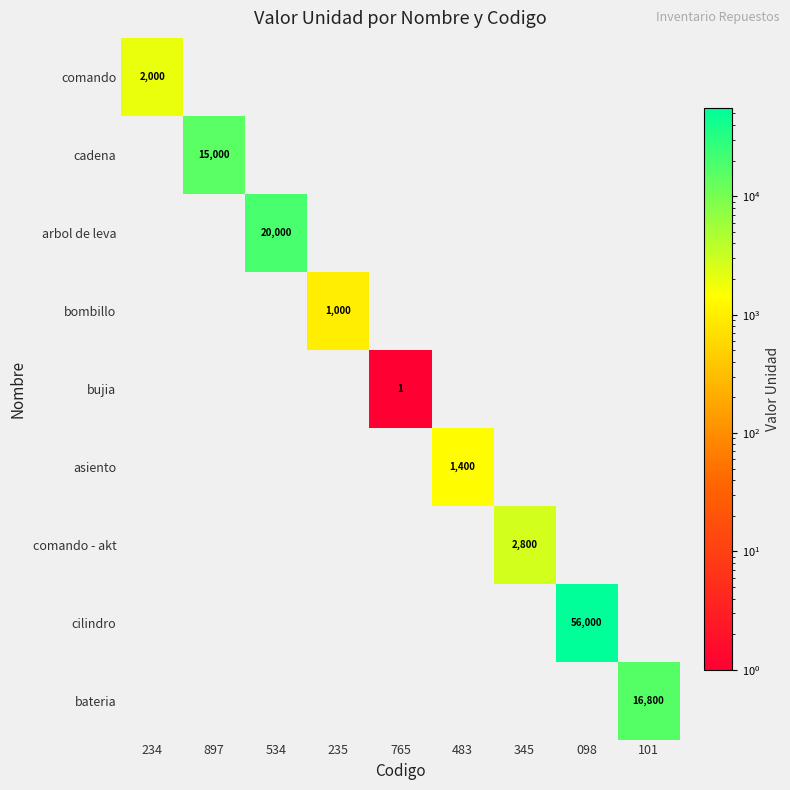

How many categories are shown in the chart?

9